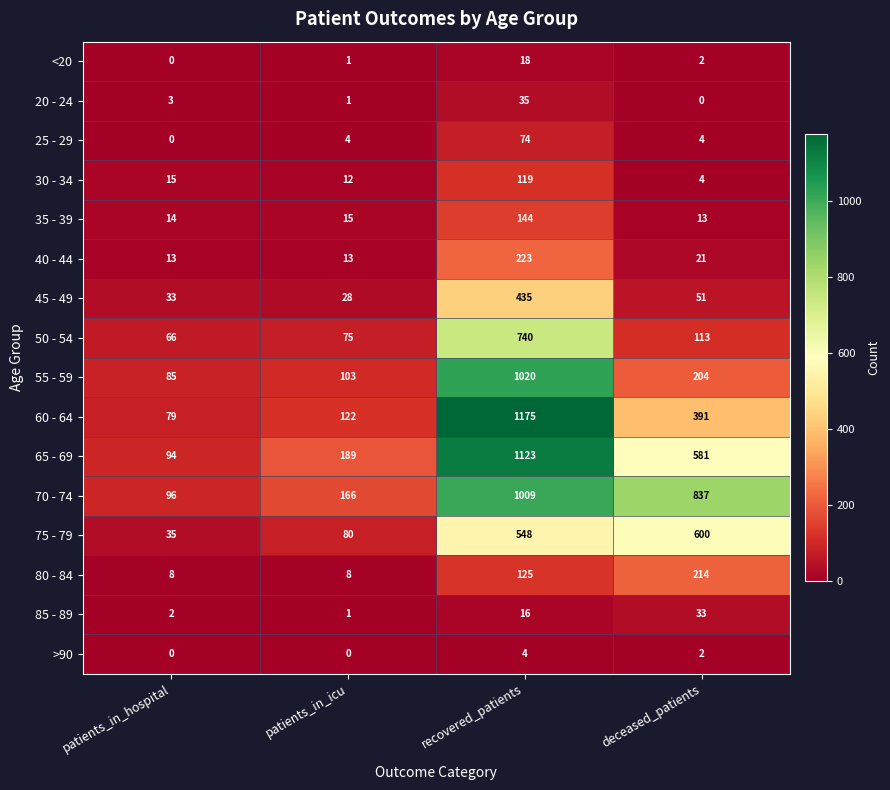

What is the sum of the 80 - 84 values at deceased_patients and patients_in_hospital?

222